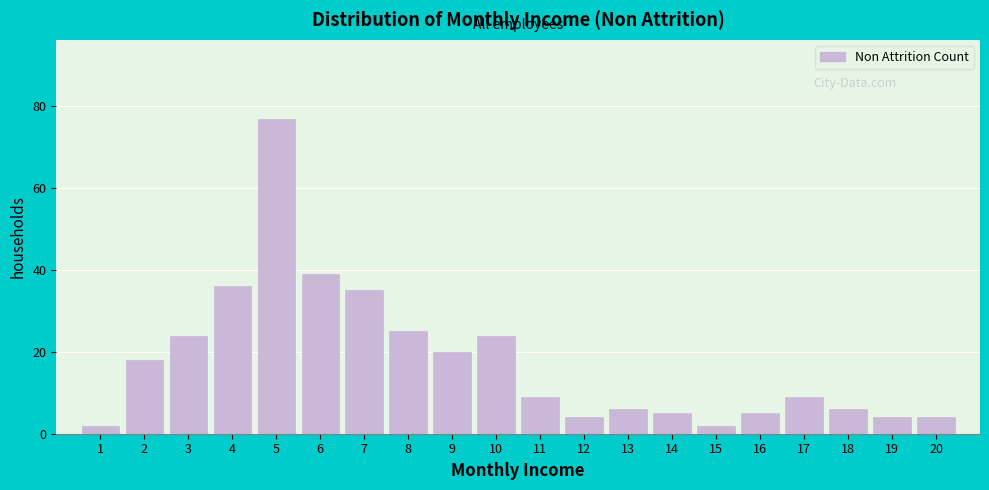

Reading right to left, what are all the values shown in this chart?

4	4	6	9	5	2	5	6	4	9	24	20	25	35	39	77	36	24	18	2